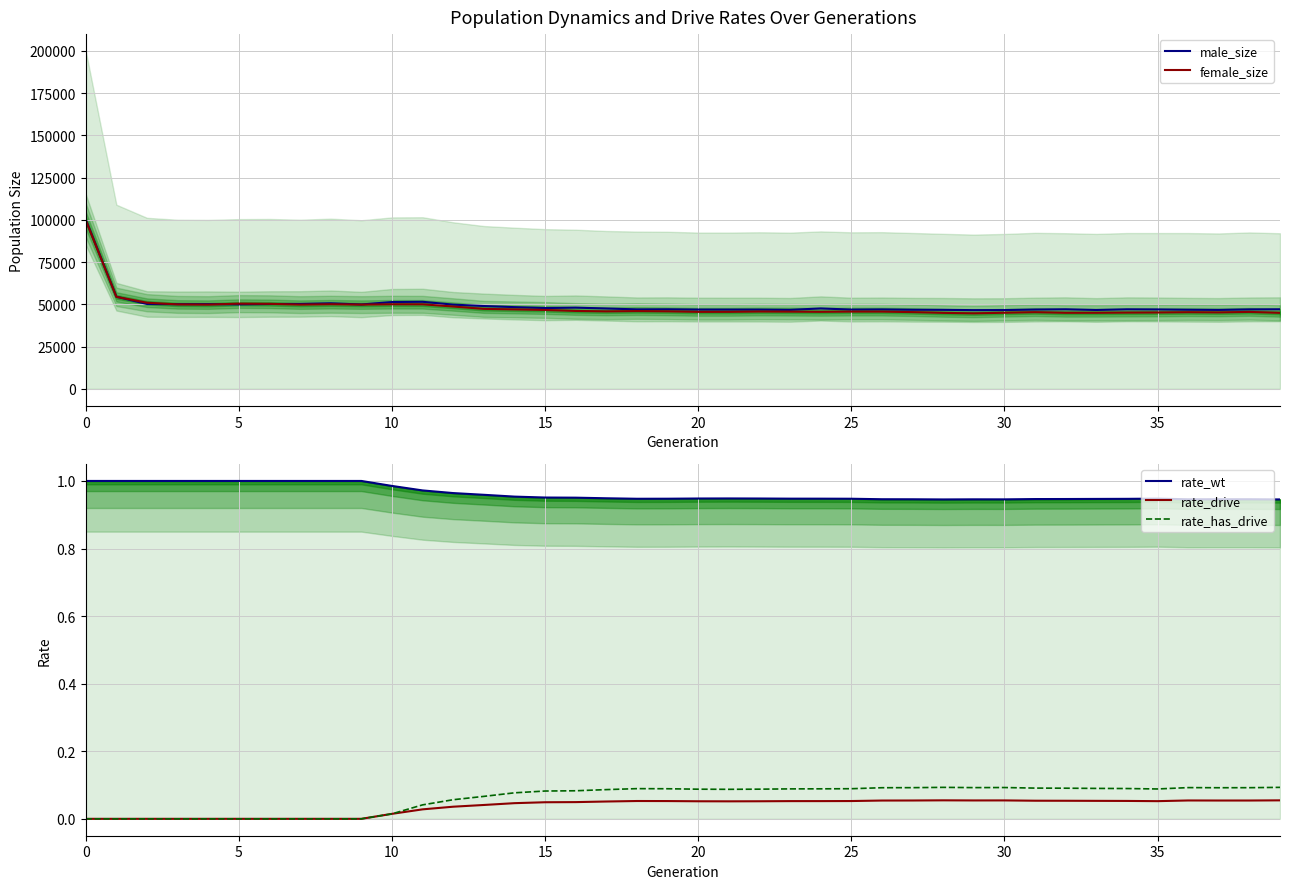

How many categories are shown in the chart?

40